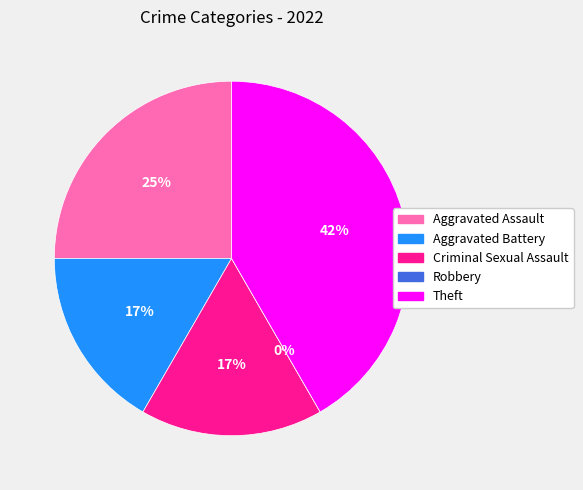

Which category has the smallest portion of the pie?

Robbery